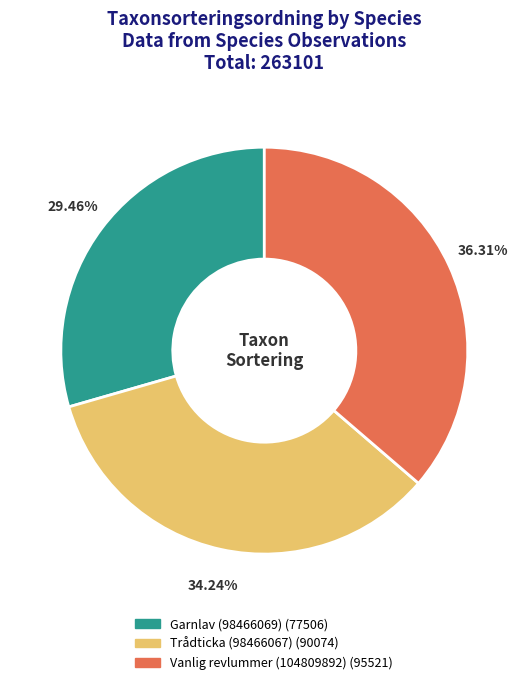

What is the smallest slice in the pie chart?

Garnlav (98466069)